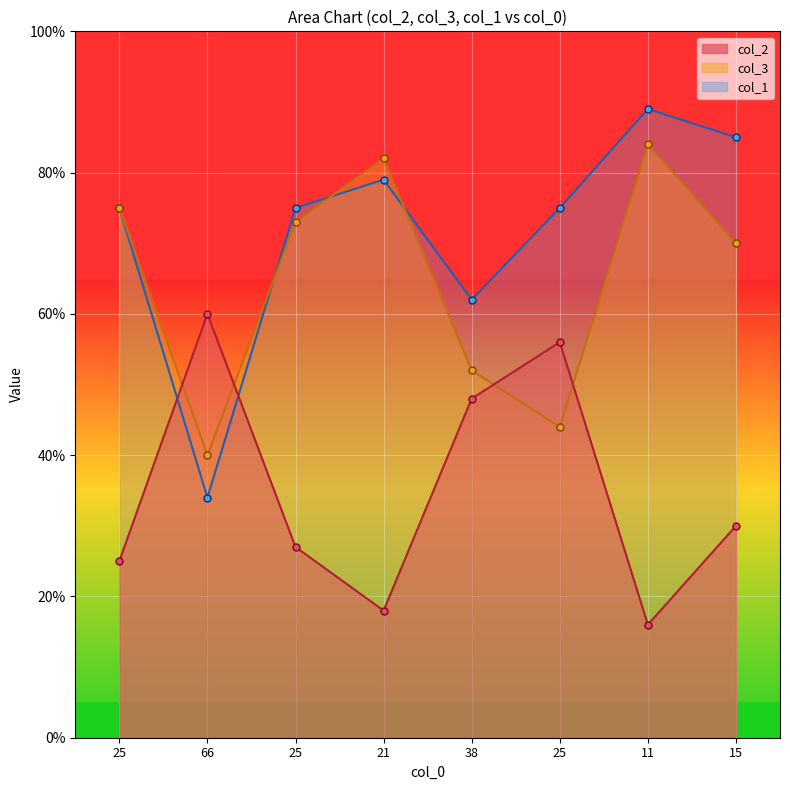

What are all the series names shown in the legend?

col_2, col_3, col_1